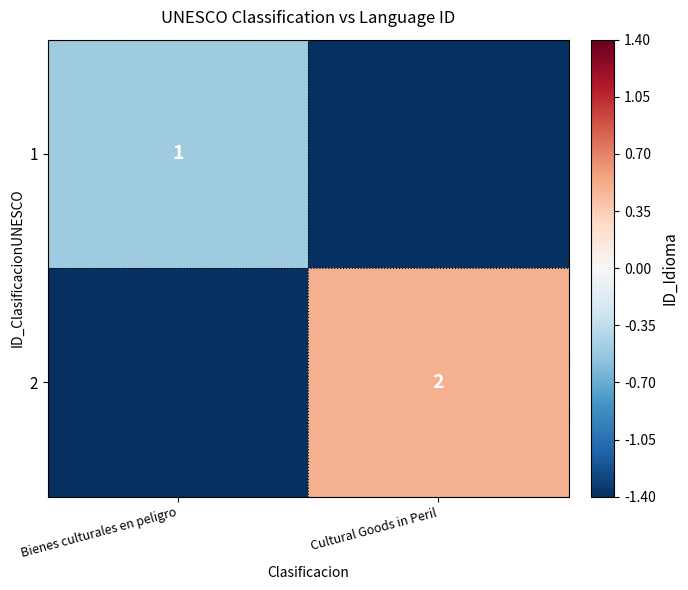

True or false: 1 has a value of 1.0 at Bienes culturales en peligro.

True